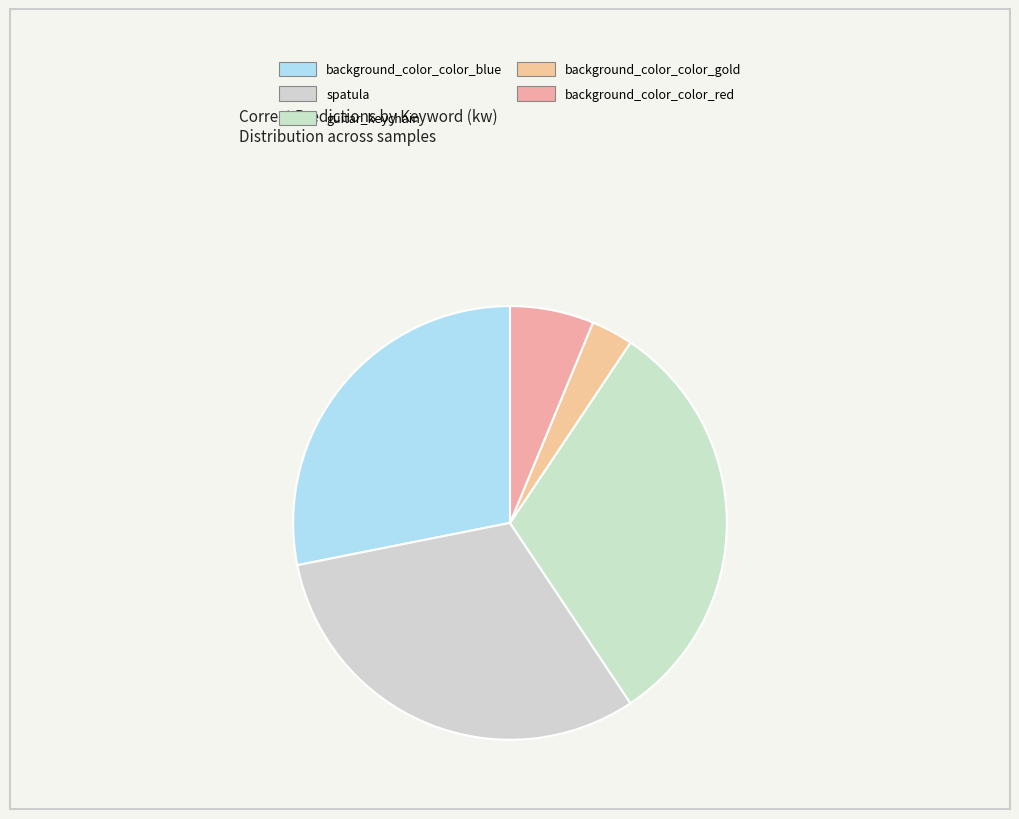

Does background_color_color_blue represent more than half of the total?

No